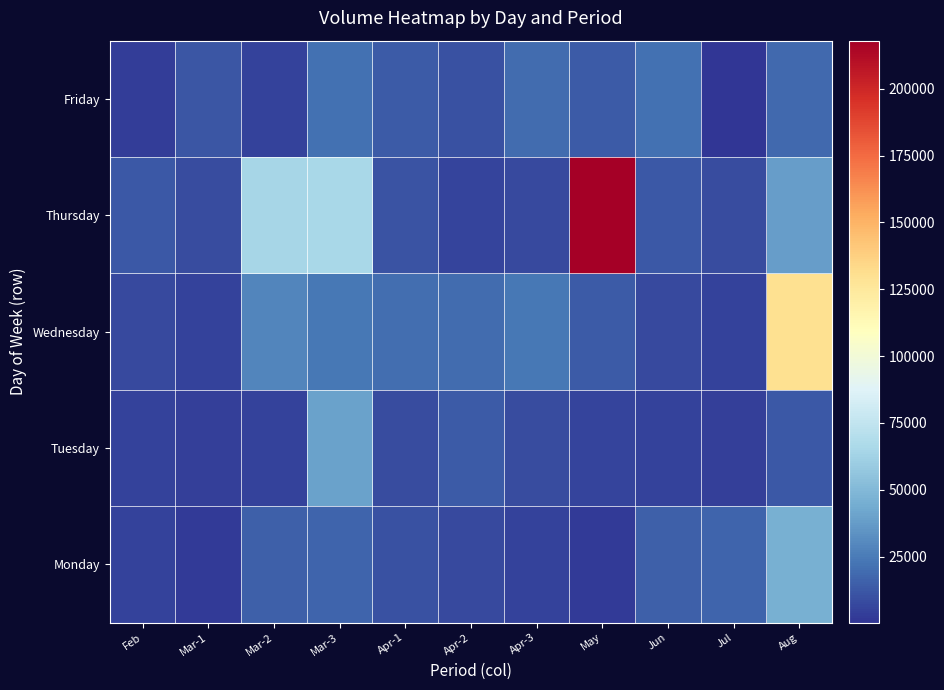

Between May and Aug, which series saw the biggest shift?

Thursday